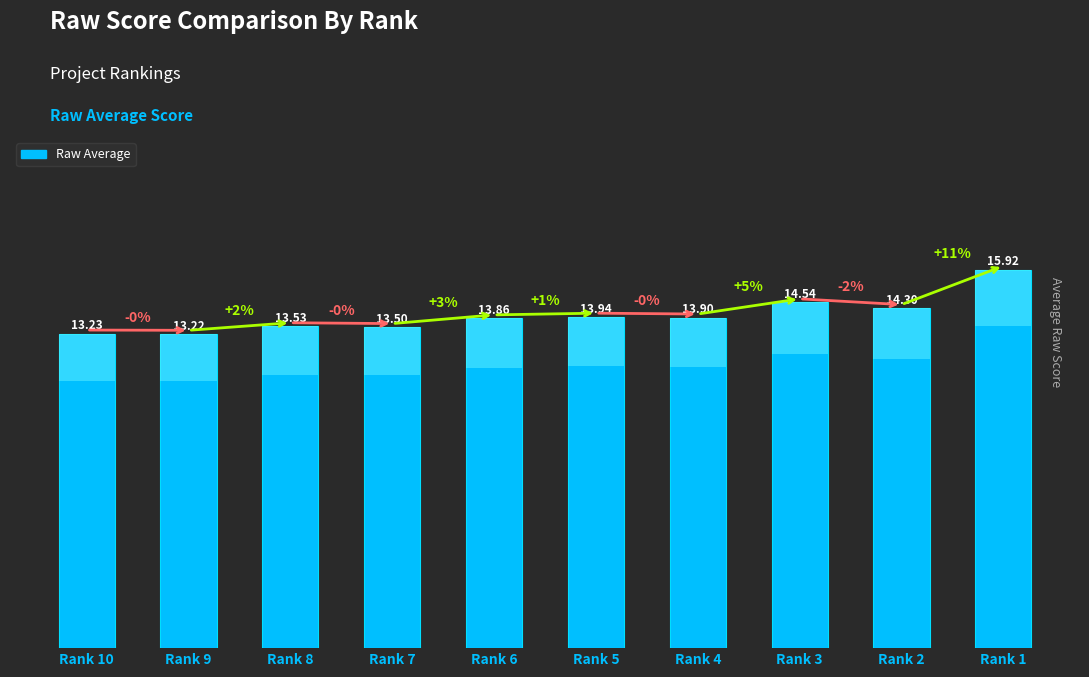

Rank the categories by value from highest to lowest.

Rank 1, Rank 3, Rank 2, Rank 5, Rank 4, Rank 6, Rank 8, Rank 7, Rank 10, Rank 9